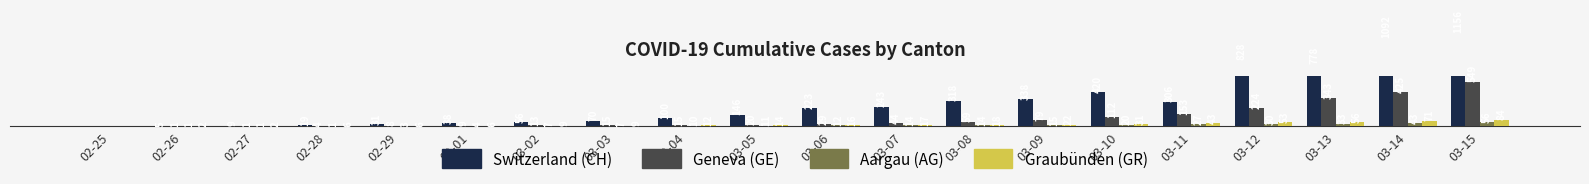

List the series in order of their peak value, lowest first.

AG, GR, GE, CH